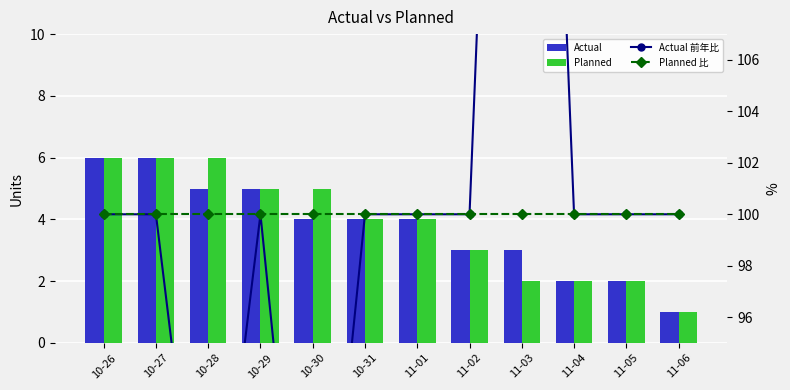

The value of Planned at 10-29 is 5.0. True or false?

True